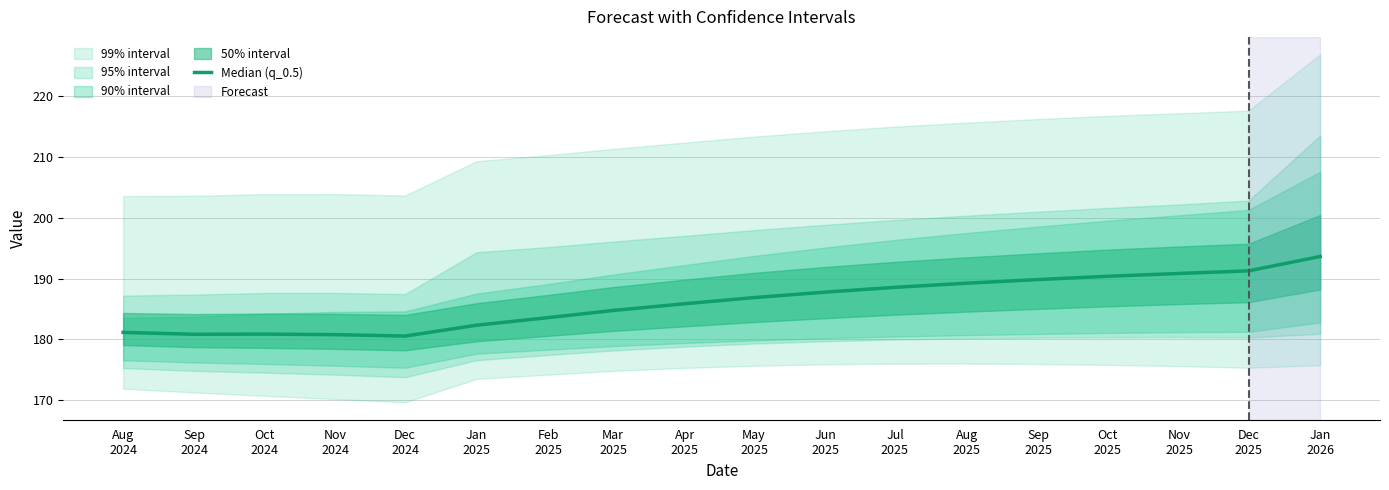

Reading left to right, transcribe all the data shown in this chart.

181.2	180.8	180.9	180.8	180.5	182.3	183.6	184.8	185.9	186.9	187.8	188.6	189.2	189.8	190.4	190.8	191.3	193.6